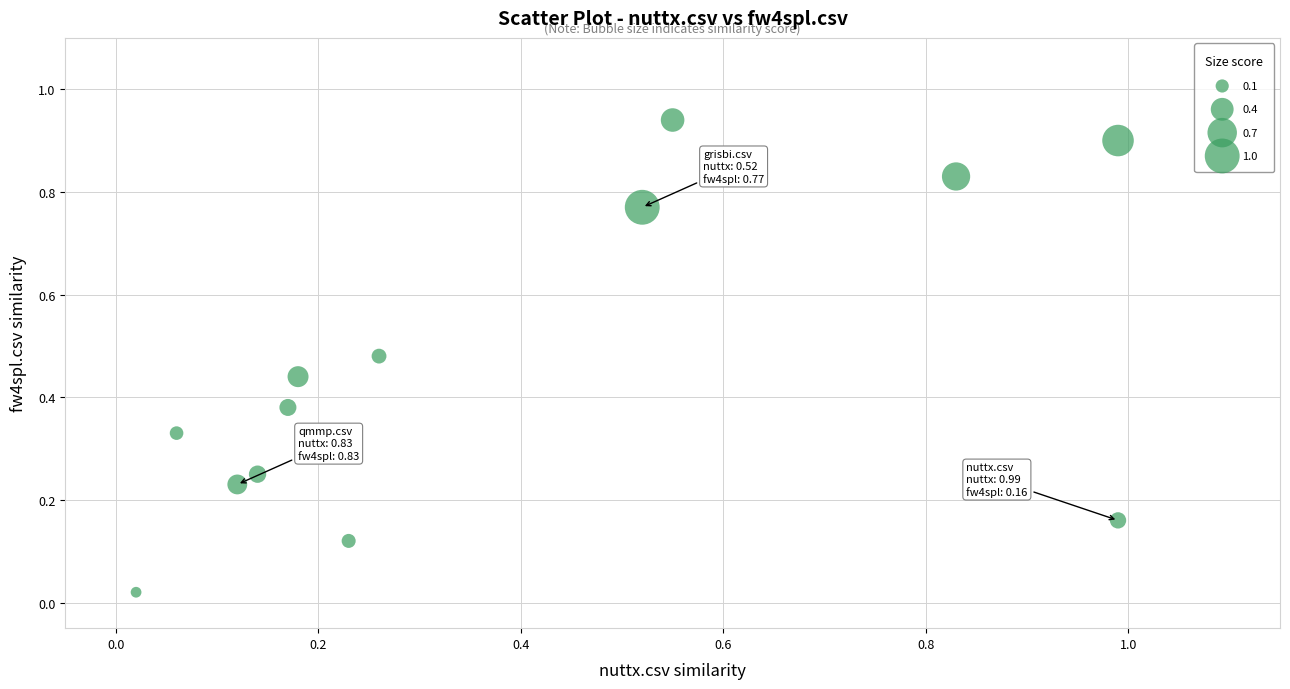

What is the range of X values (max minus min)?

1.0